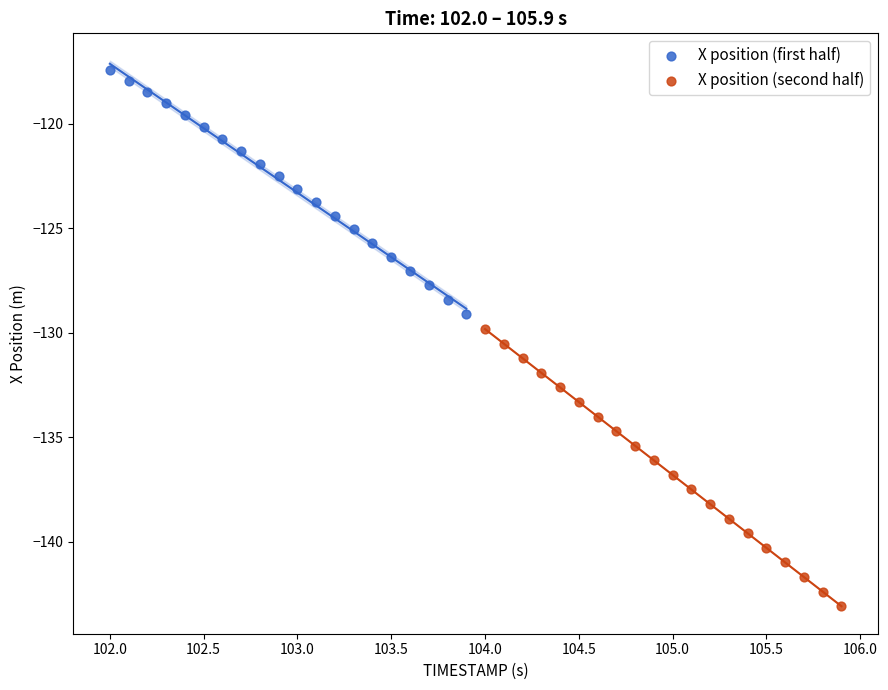

Which series has the largest Y range (max minus min)?

X position (second half)